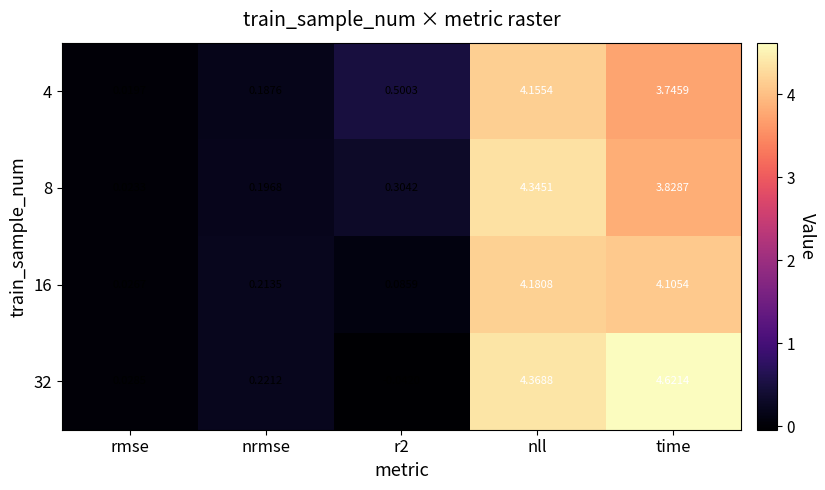

Which category has the lowest value in the 8 series?

rmse